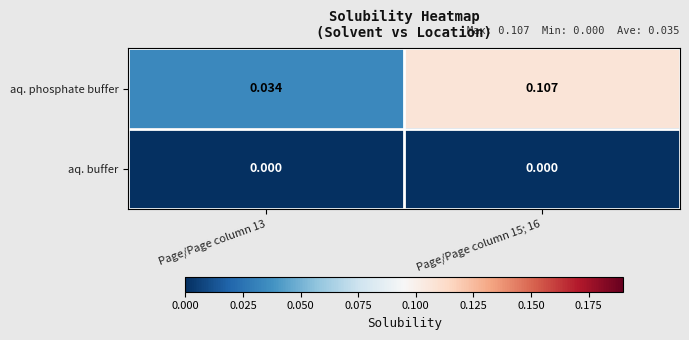

Which series has the largest total across all categories?

aq. phosphate buffer